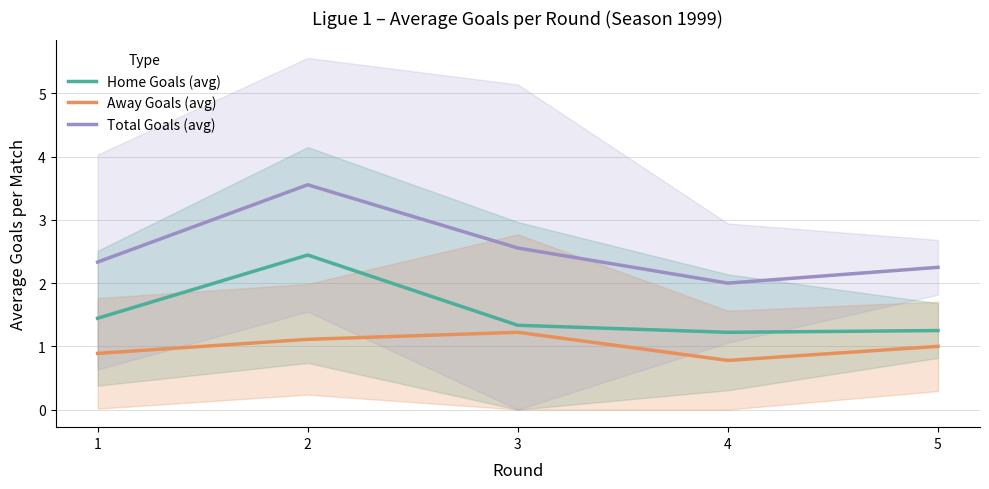

What is the value of the Away Goals (avg) point at the 4th from the left?

0.8